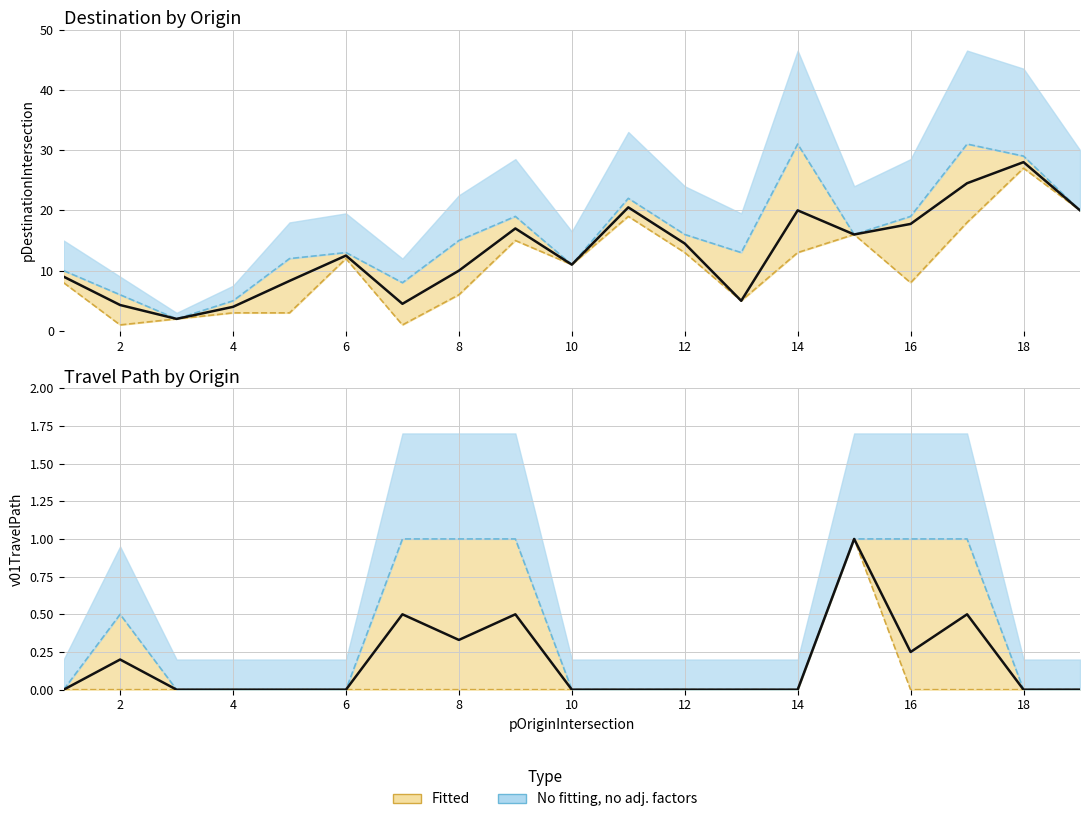

What is the highest value of the pDestinationIntersection_lower series?

27.0